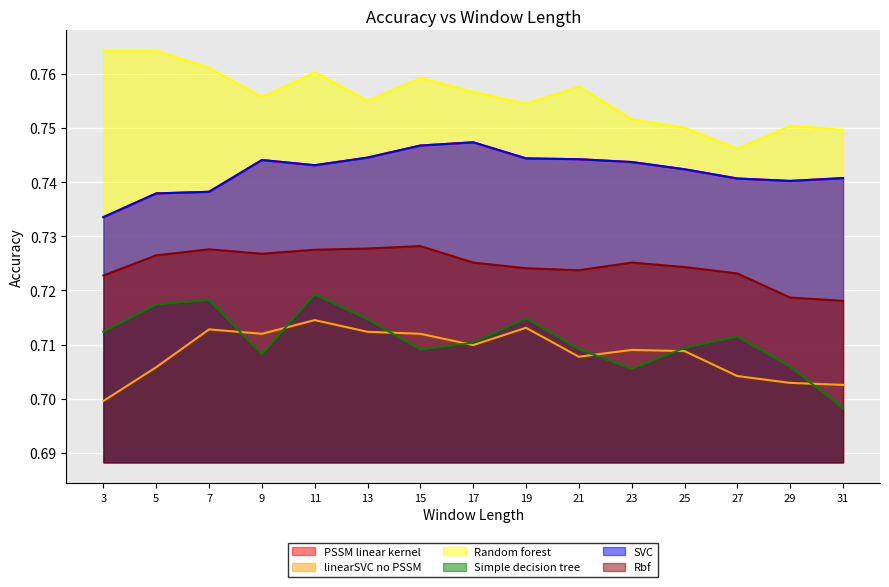

Reading left to right, extract all data points from this chart.

PSSM linear kernel: 0.7	0.7	0.7	0.7	0.7	0.7	0.7	0.7	0.7	0.7	0.7	0.7	0.7	0.7	0.7
linearSVC no PSSM: 0.7	0.7	0.7	0.7	0.7	0.7	0.7	0.7	0.7	0.7	0.7	0.7	0.7	0.7	0.7
Random forest: 0.8	0.8	0.8	0.8	0.8	0.8	0.8	0.8	0.8	0.8	0.8	0.8	0.7	0.8	0.7
Simple decision tree: 0.7	0.7	0.7	0.7	0.7	0.7	0.7	0.7	0.7	0.7	0.7	0.7	0.7	0.7	0.7
SVC: 0.7	0.7	0.7	0.7	0.7	0.7	0.7	0.7	0.7	0.7	0.7	0.7	0.7	0.7	0.7
Rbf: 0.7	0.7	0.7	0.7	0.7	0.7	0.7	0.7	0.7	0.7	0.7	0.7	0.7	0.7	0.7